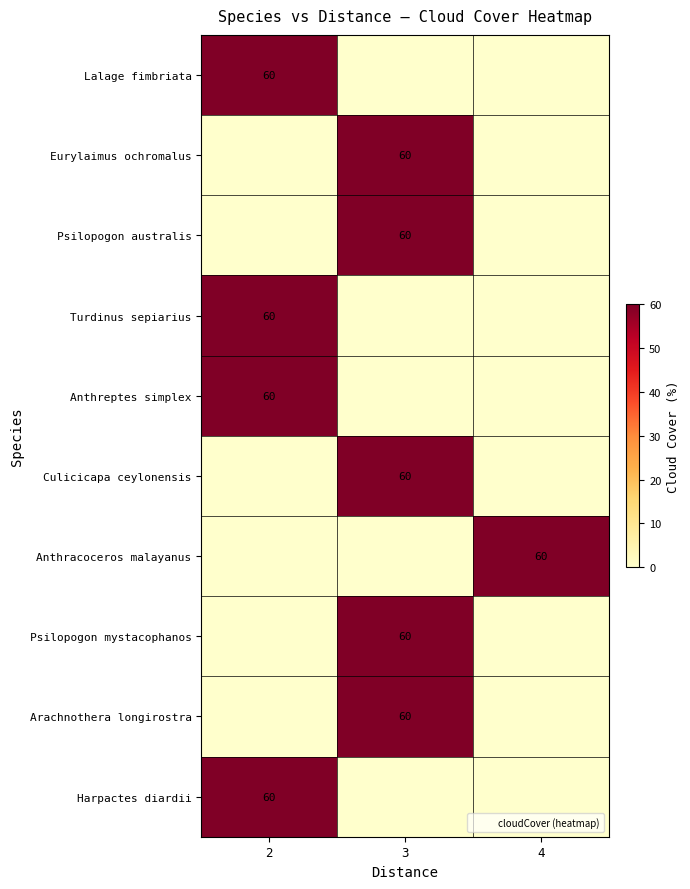

Is the value of Psilopogon australis at 2 greater than the value of Psilopogon mystacophanos at 3?

No